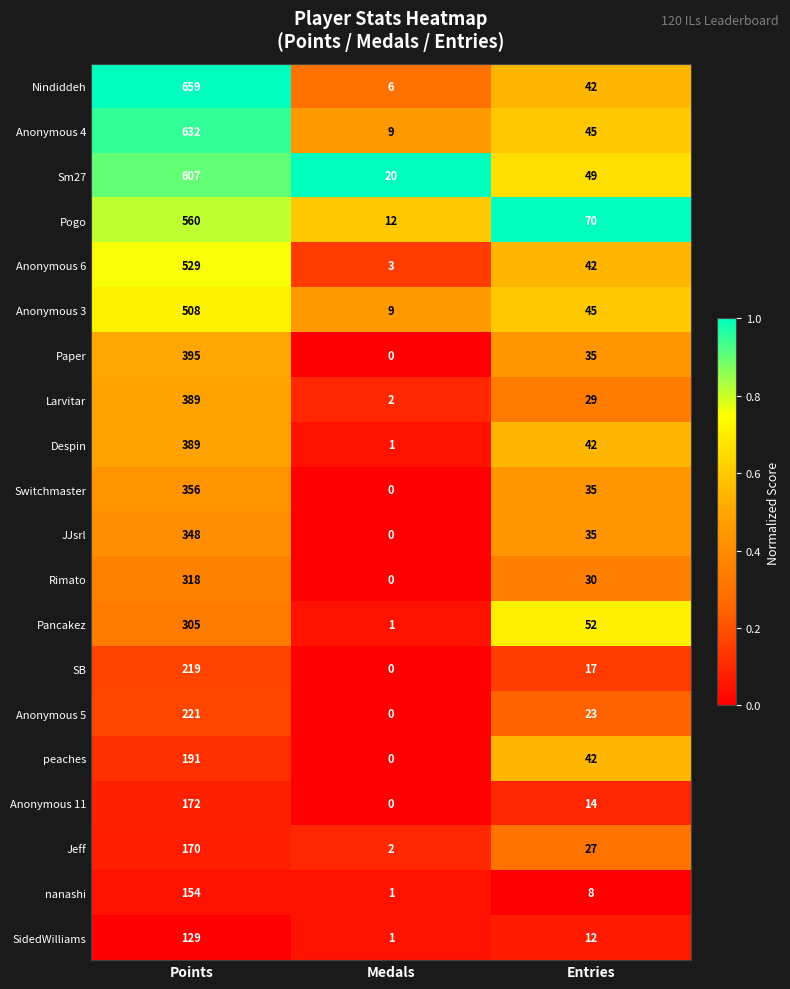

What is the difference between the Switchmaster values at Points and Entries?

321